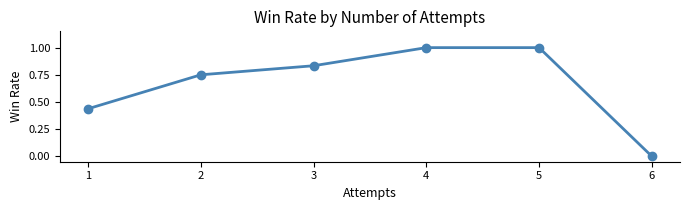

The value at 5 is 1.6. True or false?

False